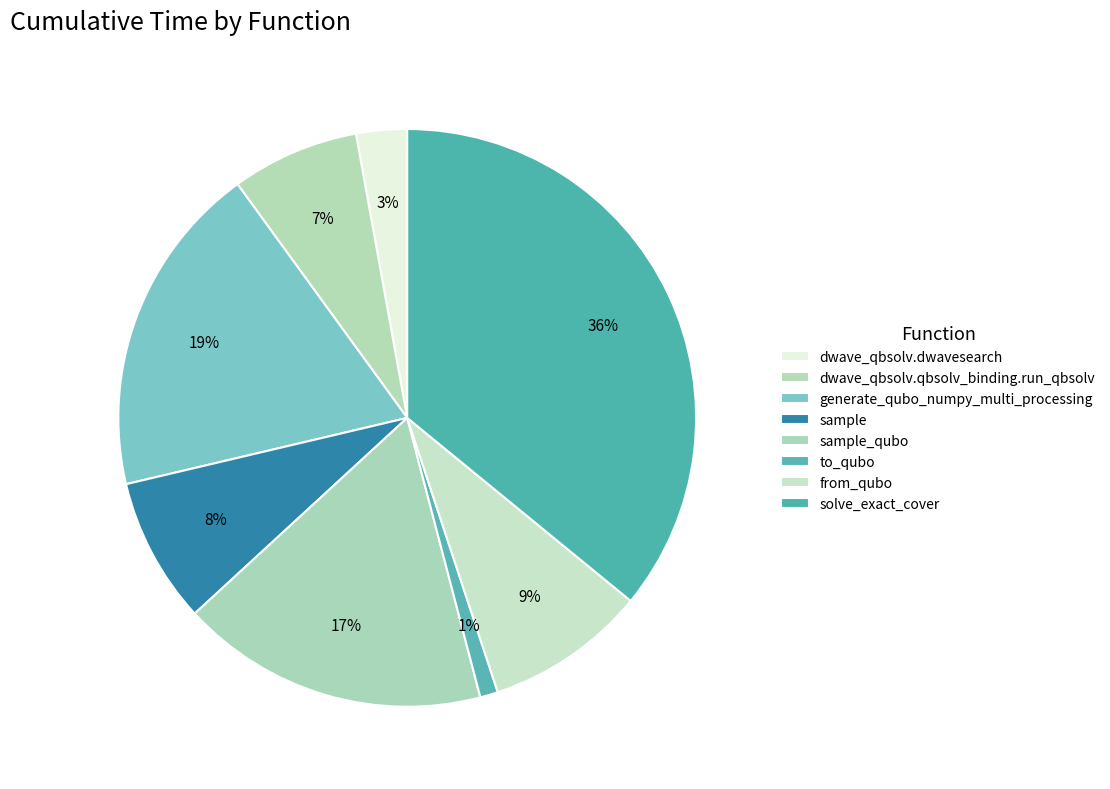

How many segments does this pie chart have?

8